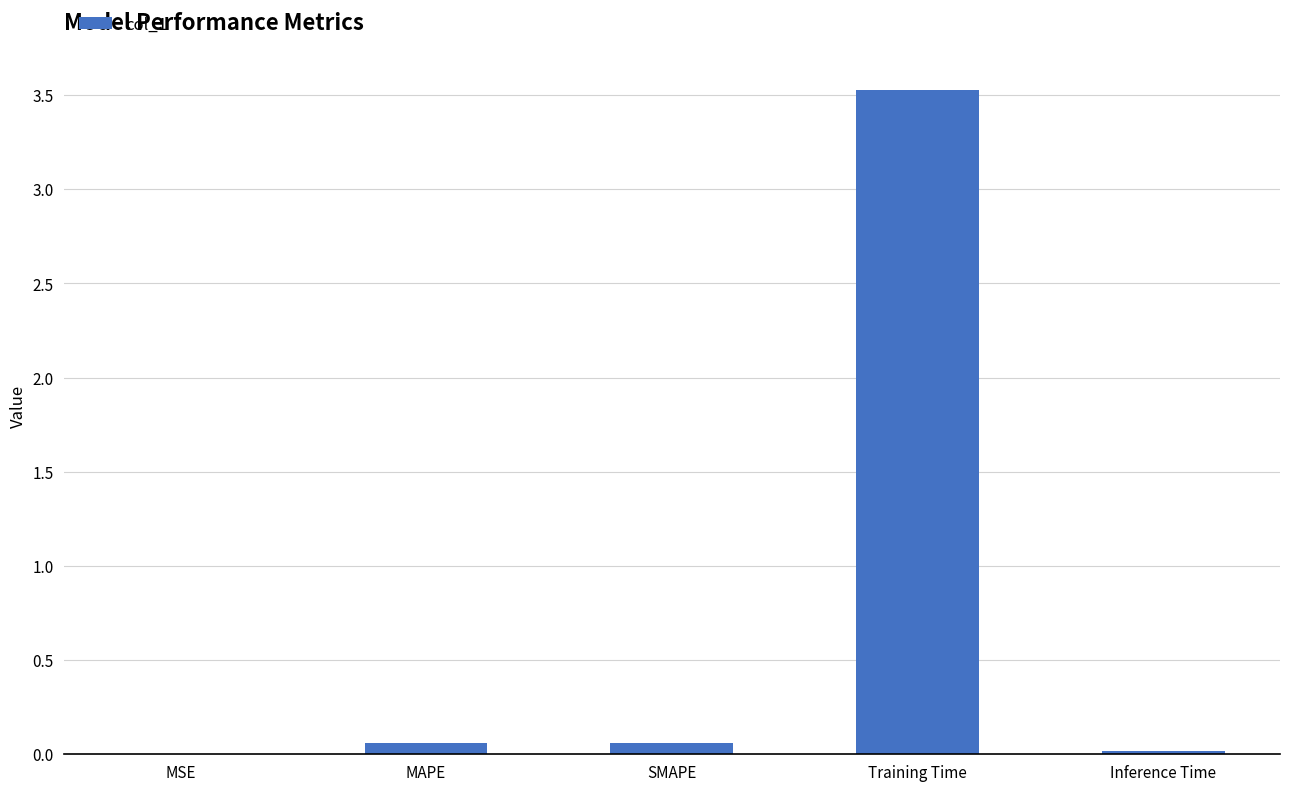

How many series are shown in this chart?

1